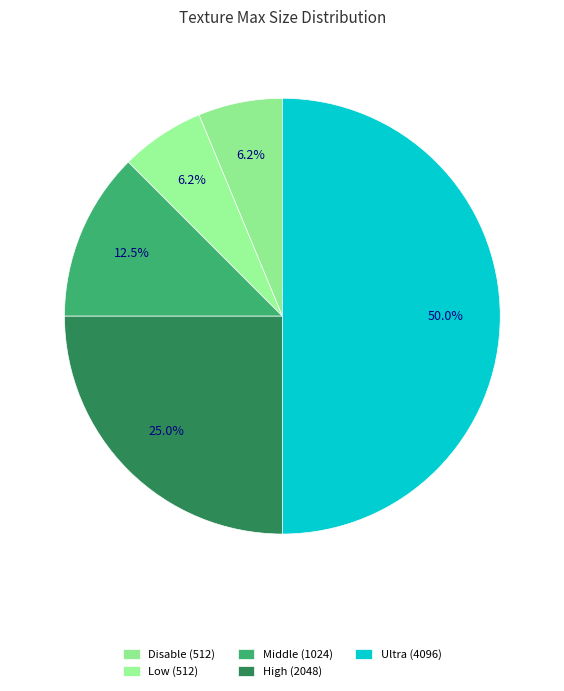

Does Middle represent more than half of the total?

No